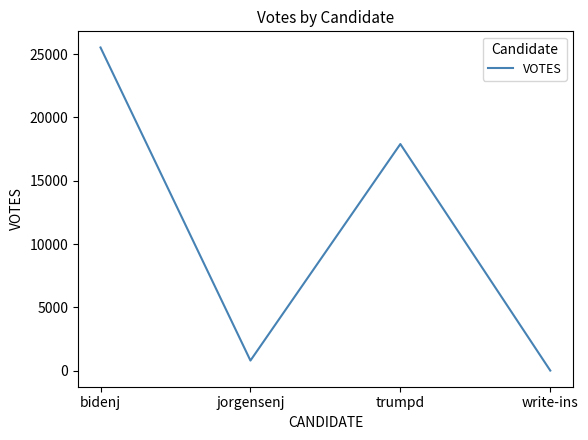

Does the chart have visible grid lines?

No